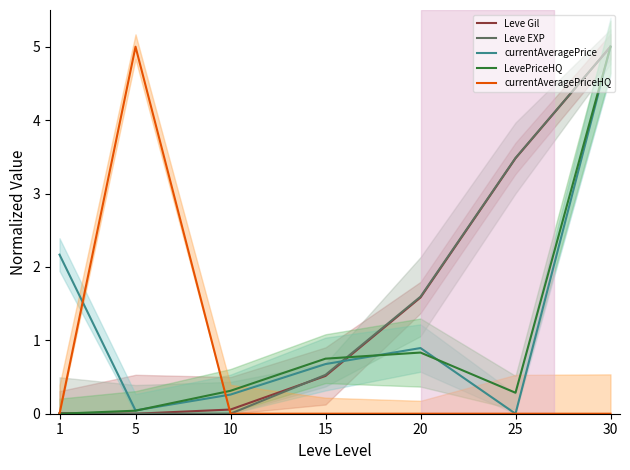

What is the spread (max minus min) of values at 15?

0.8